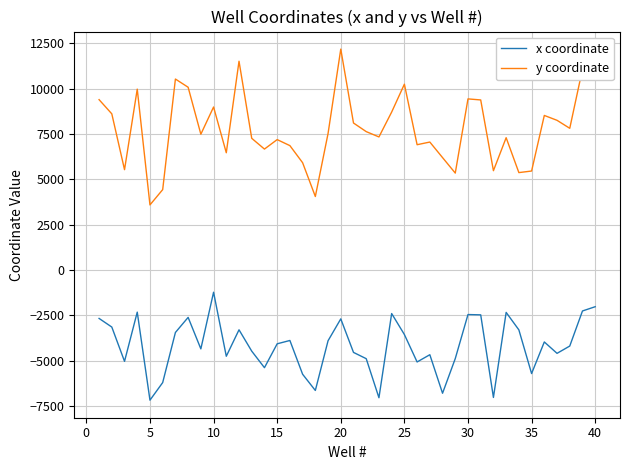

Which series has the largest range (max minus min)?

y coordinate